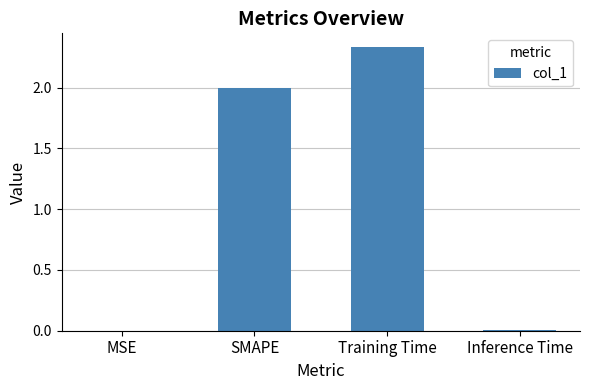

Which label corresponds to the largest value in the chart?

Training Time